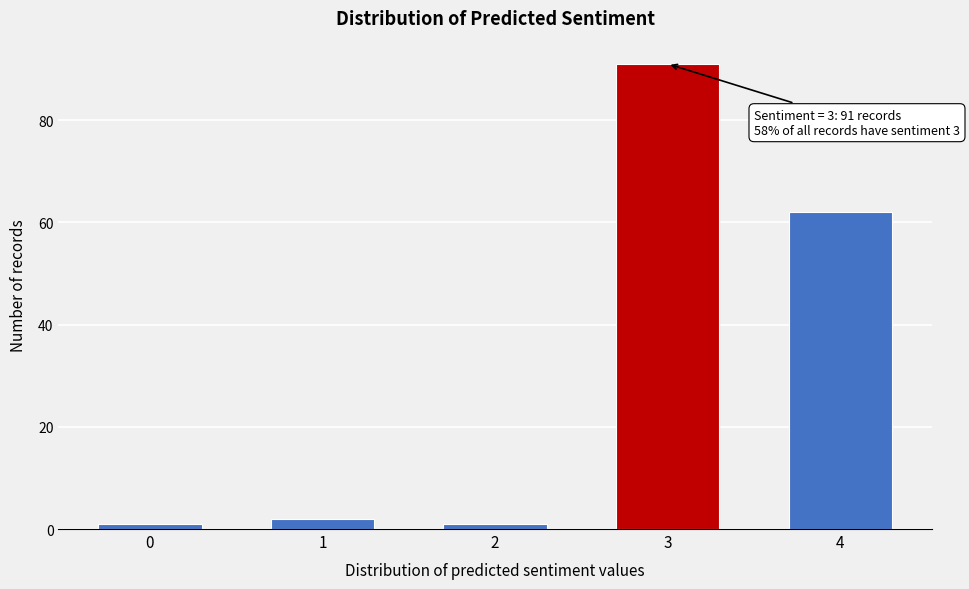

Reading left to right, extract all data points from this chart.

1	2	1	91	62